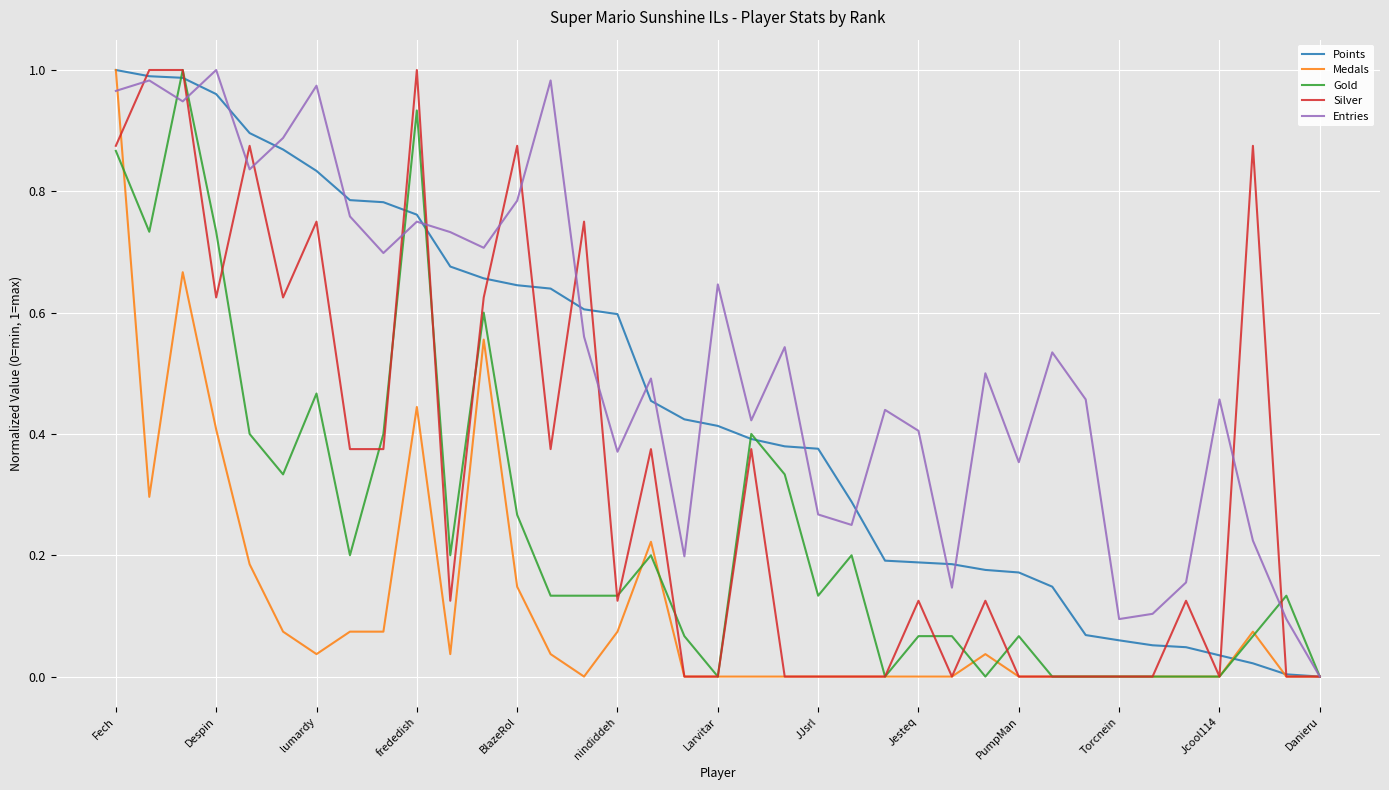

List the series in order of their overall mean, lowest first.

Medals, Gold, Silver, Points, Entries